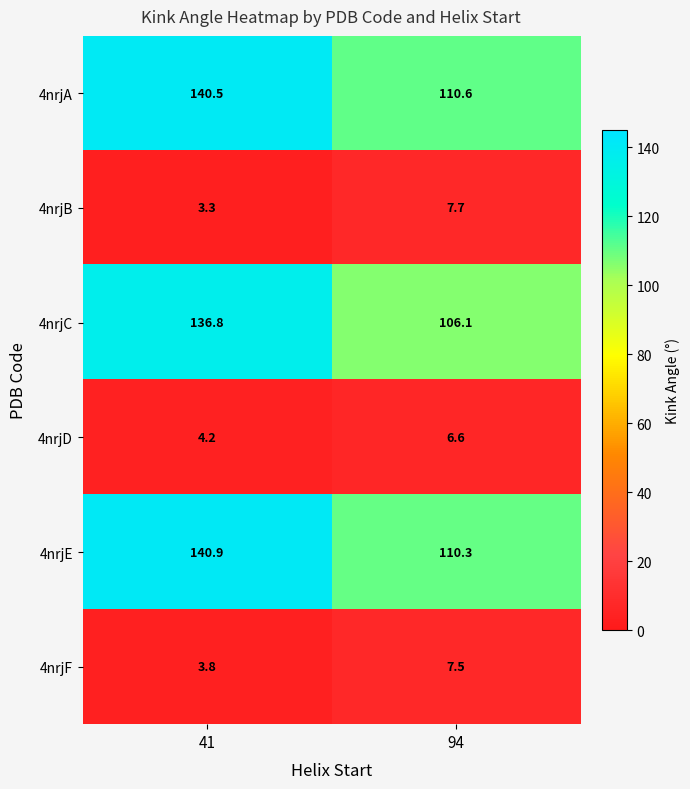

Which series has the largest total across all categories?

4nrjE